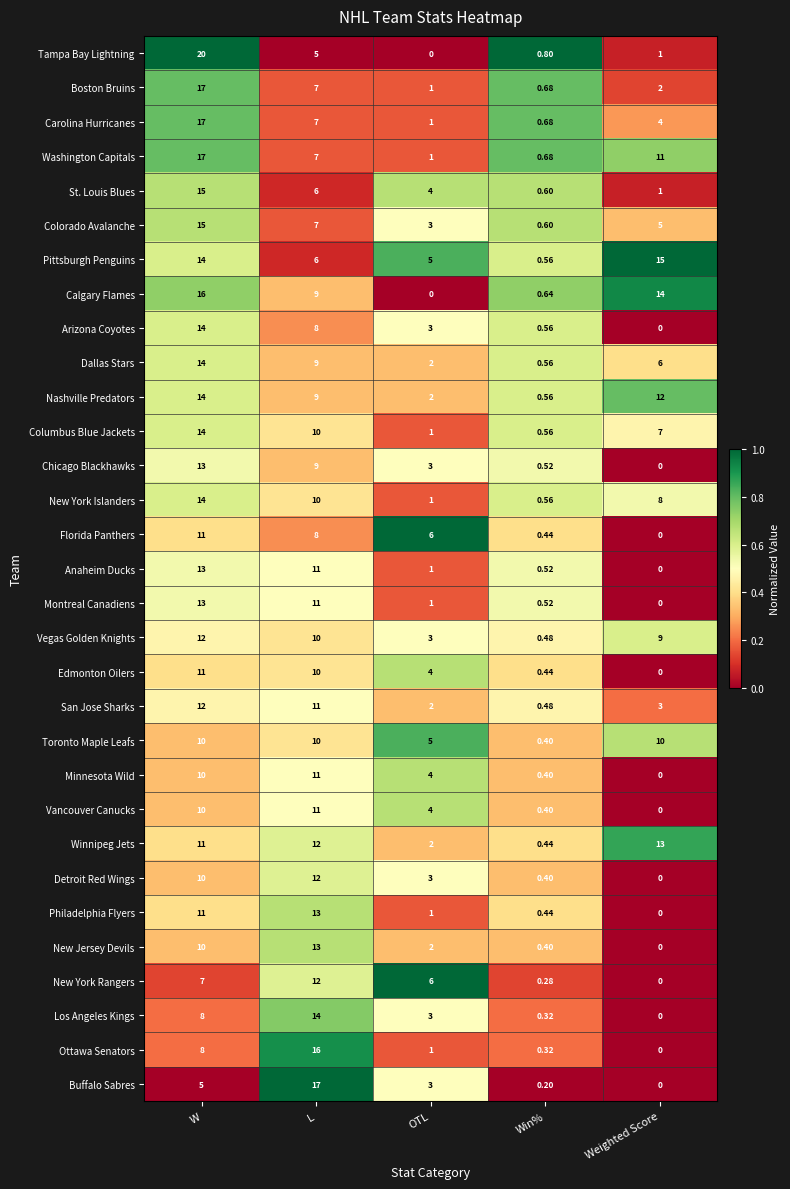

Which series has the largest range (max minus min)?

Tampa Bay Lightning